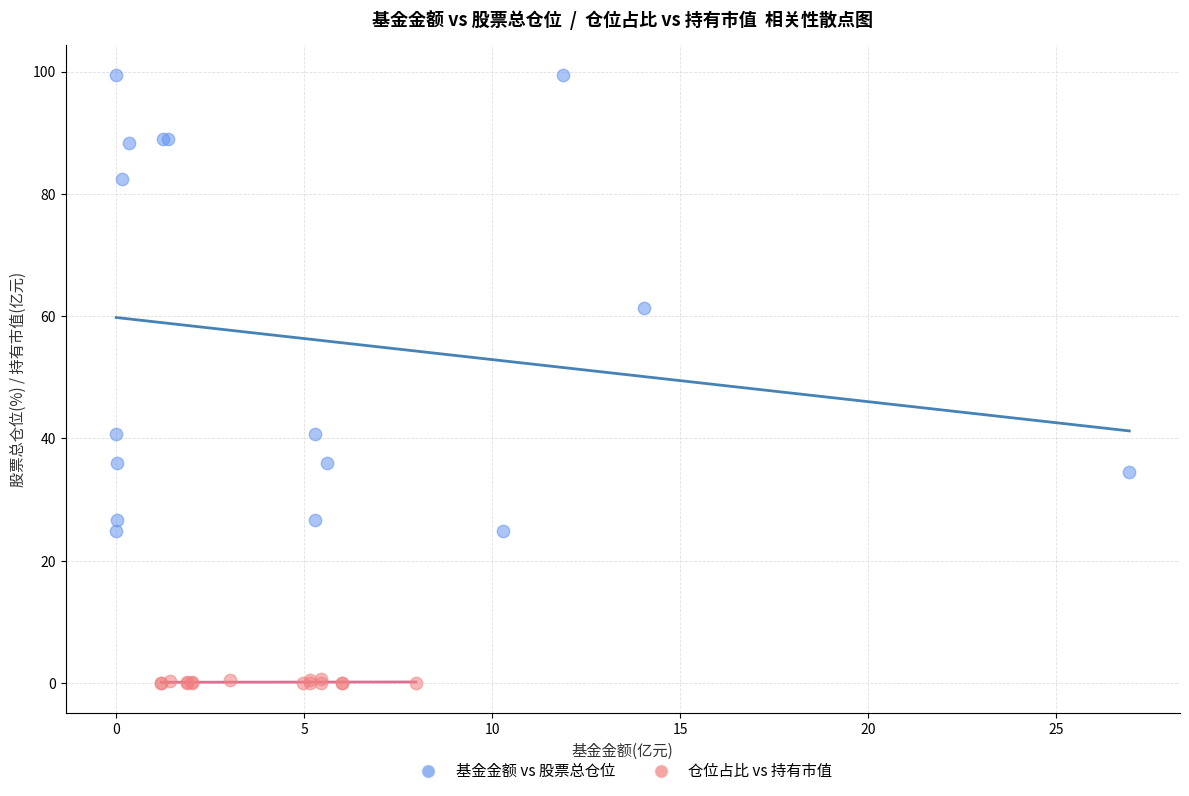

Which series contains the highest Y value?

基金金额 vs 股票总仓位